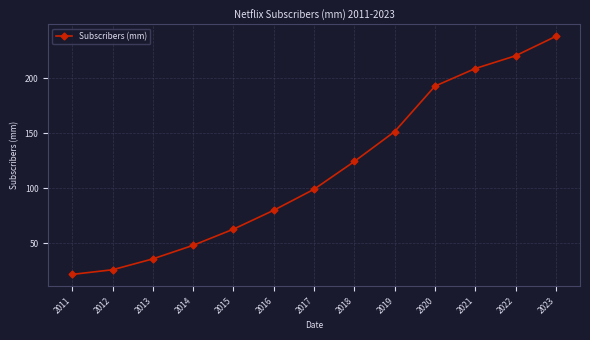

List the labels in order of value, largest first.

2023, 2022, 2021, 2020, 2019, 2018, 2017, 2016, 2015, 2014, 2013, 2012, 2011